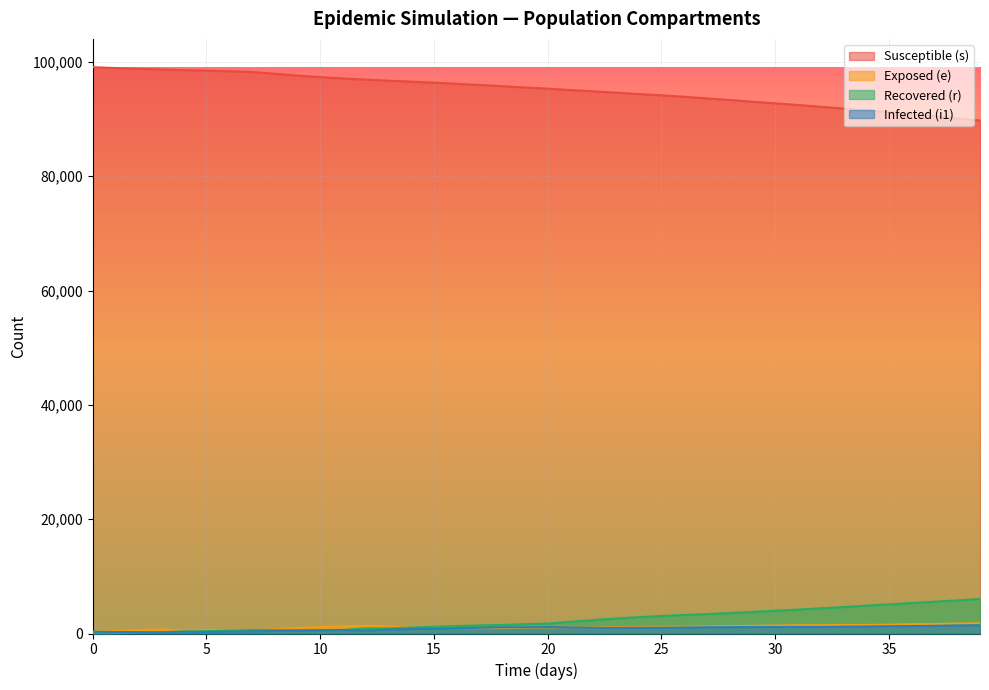

The value of r at 30 is 3978. True or false?

True